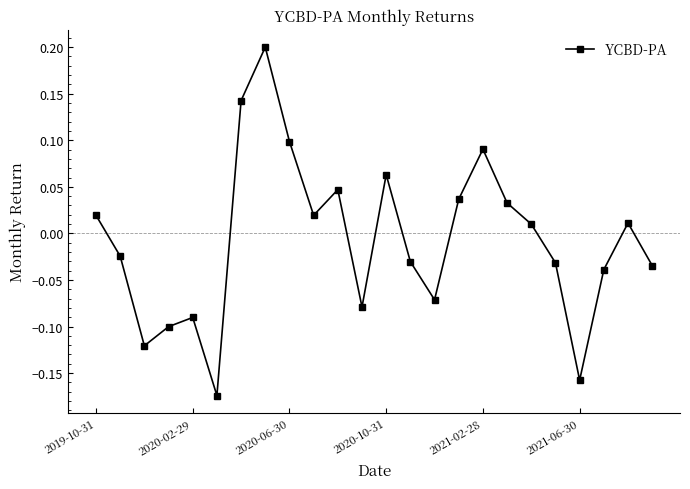

What is the difference between the maximum and minimum values?

0.4